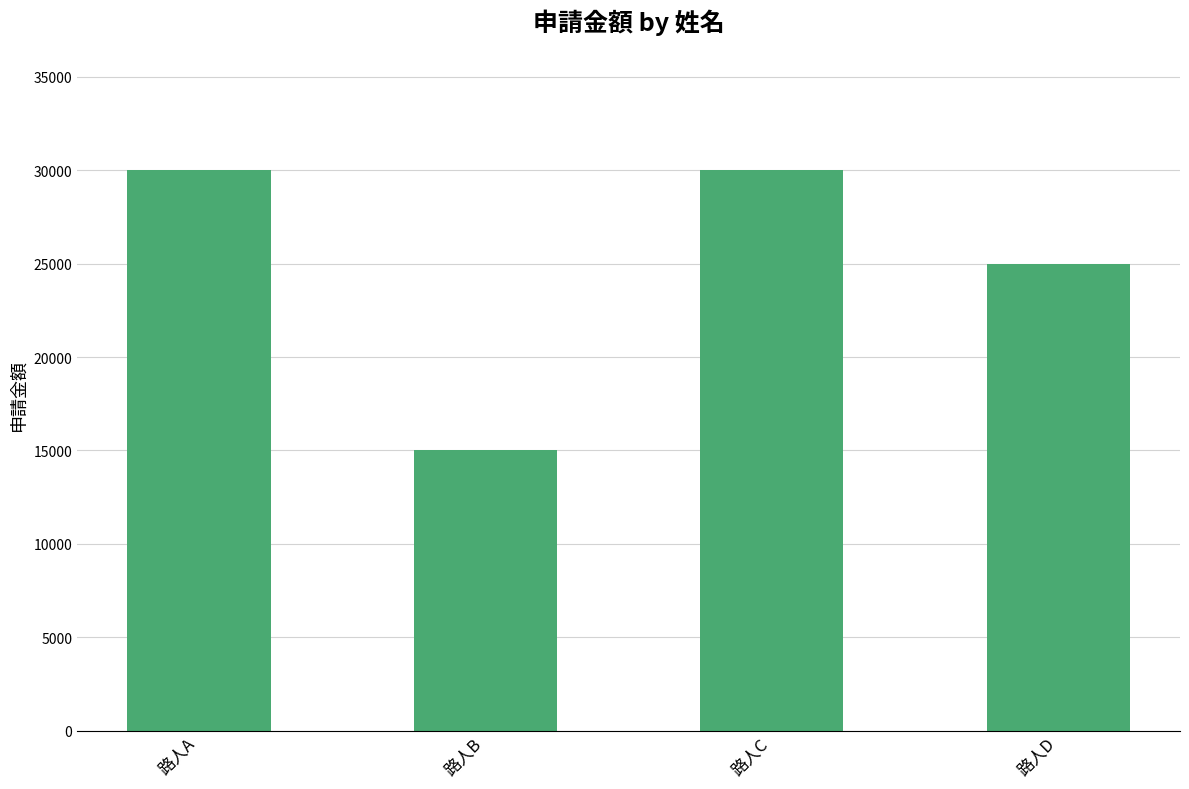

Are the bars horizontal?

No